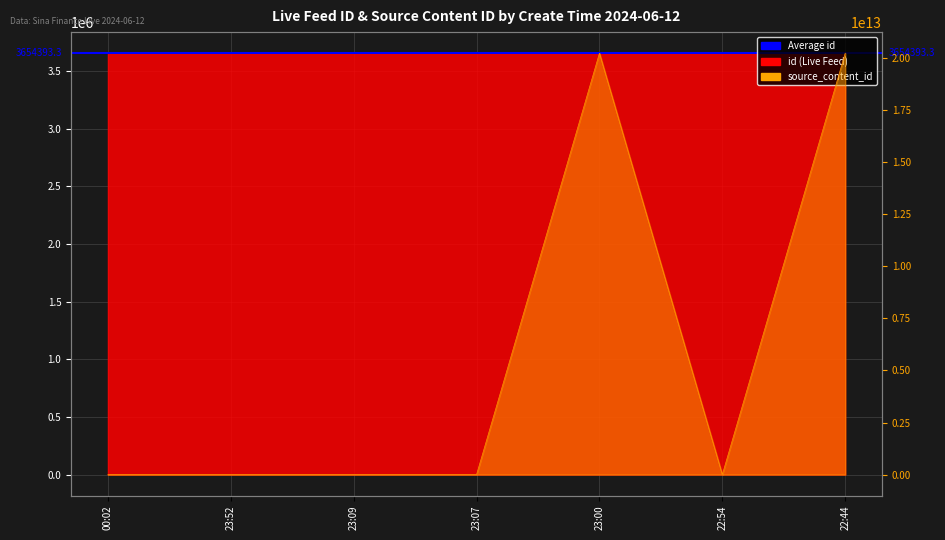

Which series has the largest total across all categories?

source_content_id